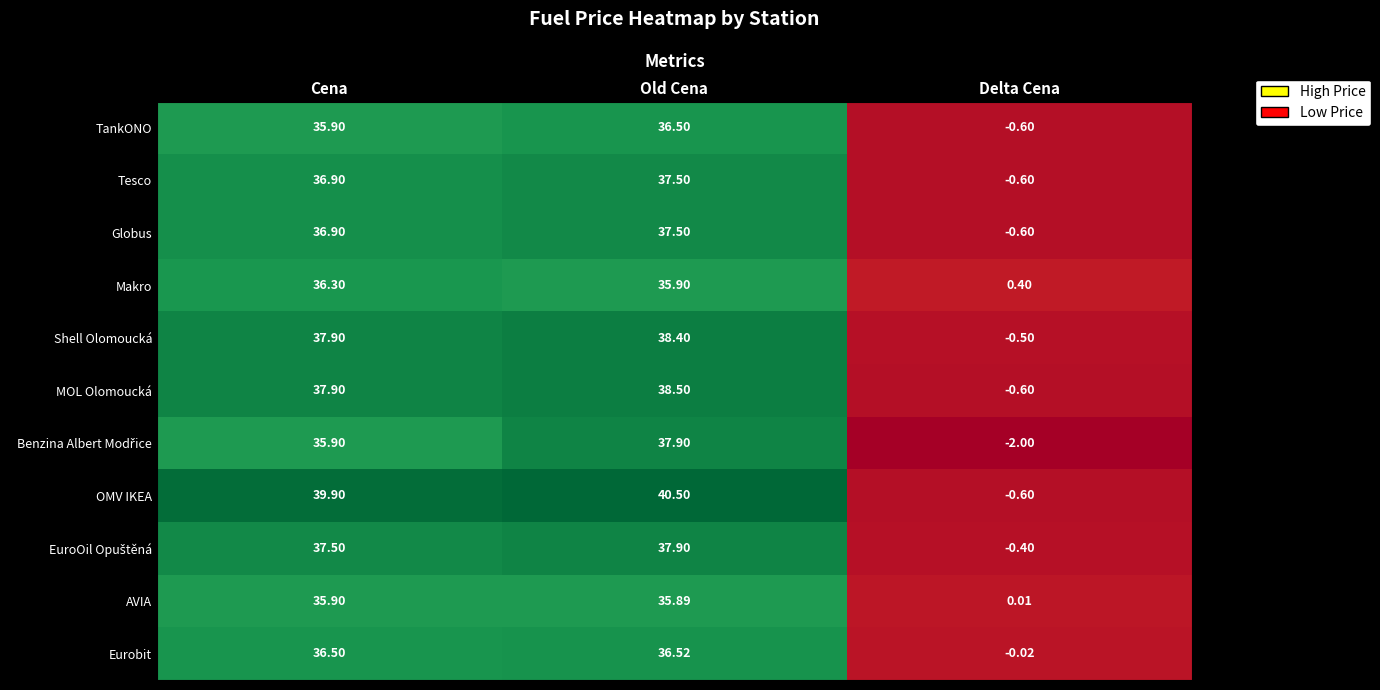

At which label does MOL Olomoucká reach its peak?

Old Cena